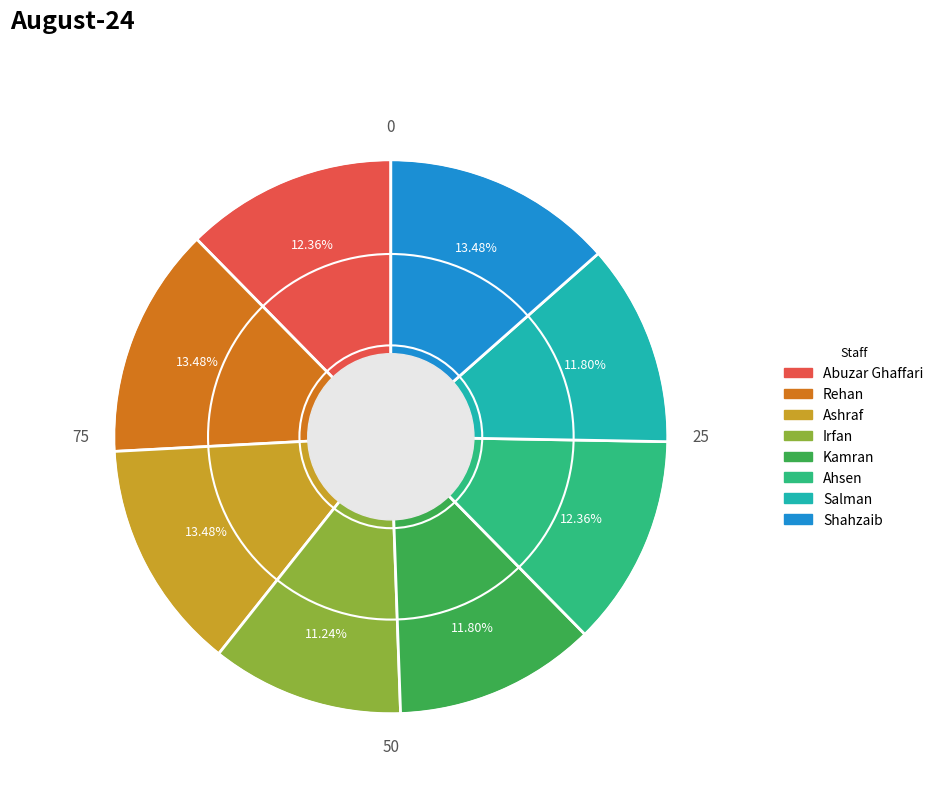

Which category has the smallest portion of the pie?

Irfan